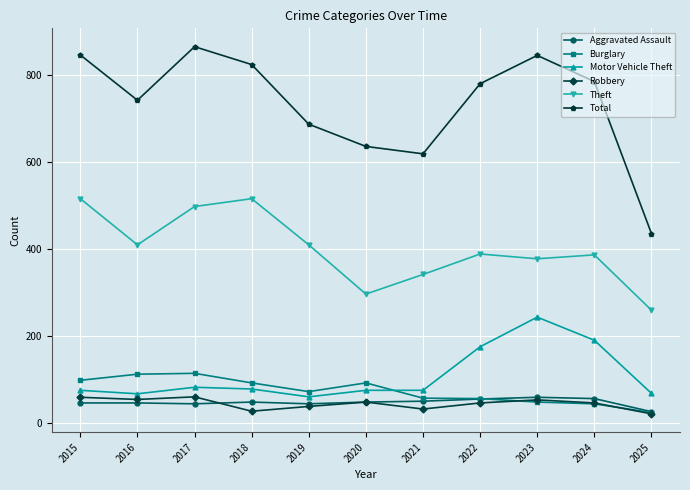

At how many categories does at least one series exceed 129?

11